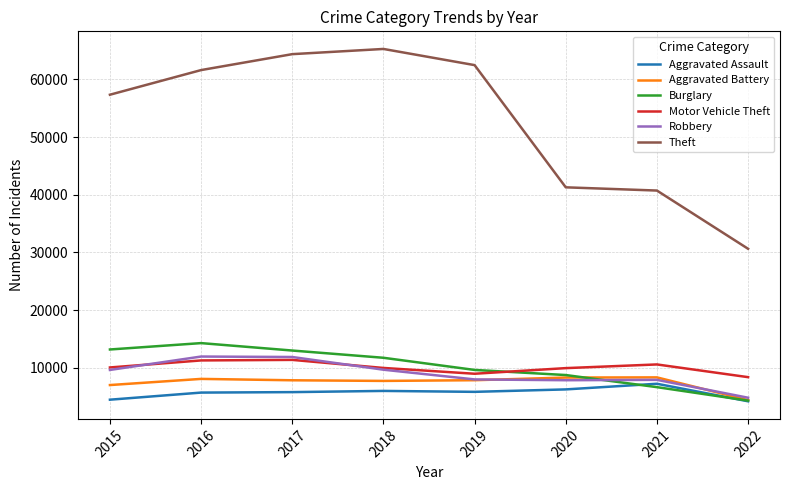

True or false: Theft and Aggravated Battery cross at least once.

False